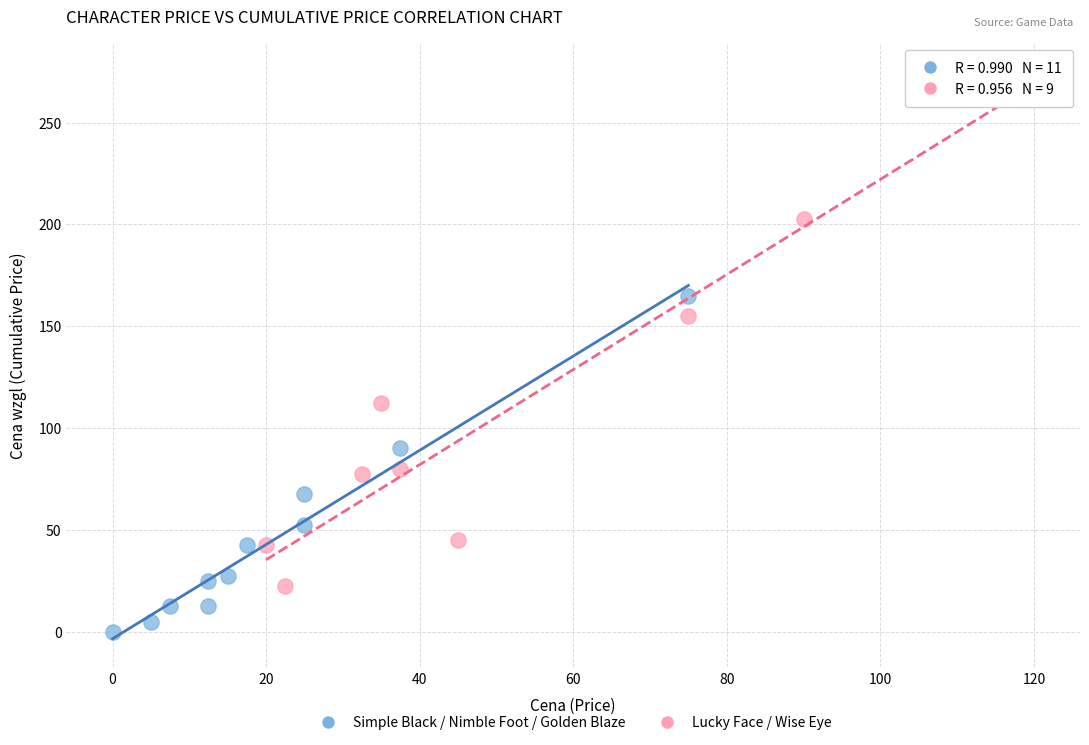

Which series reaches the minimum Y coordinate?

Simple Black / Nimble Foot / Golden Blaze